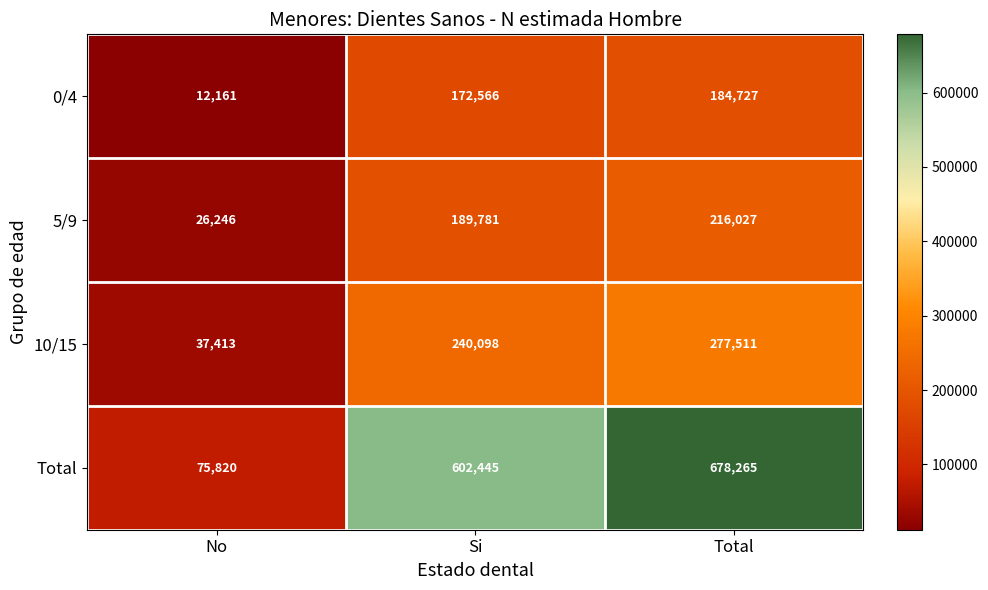

Count the 10/15 values in the range 37413 to 277511.

3